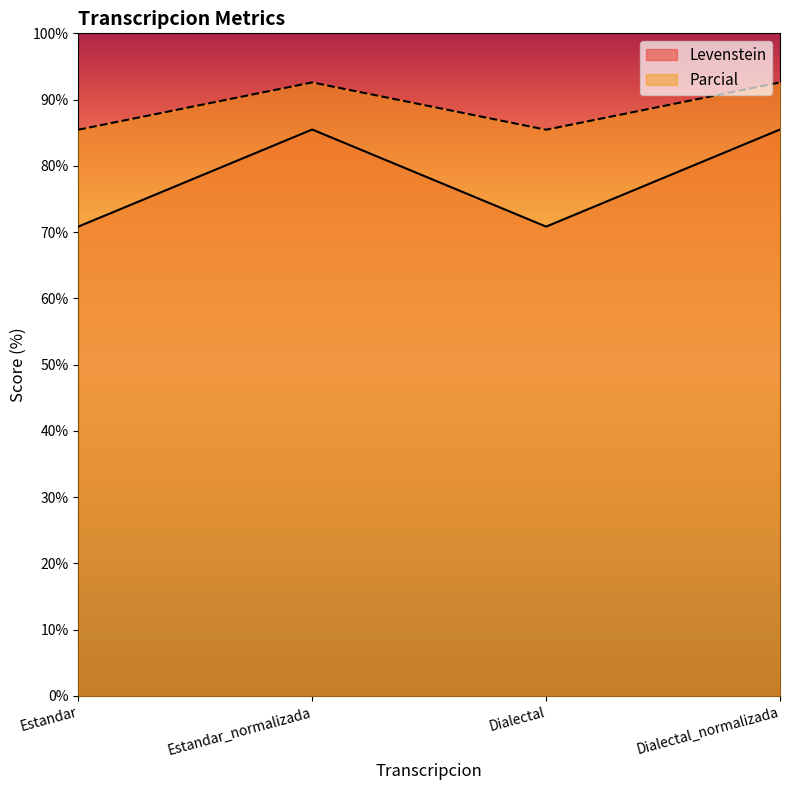

Rank the categories by Parcial value from highest to lowest.

Estandar_normalizada, Dialectal_normalizada, Estandar, Dialectal